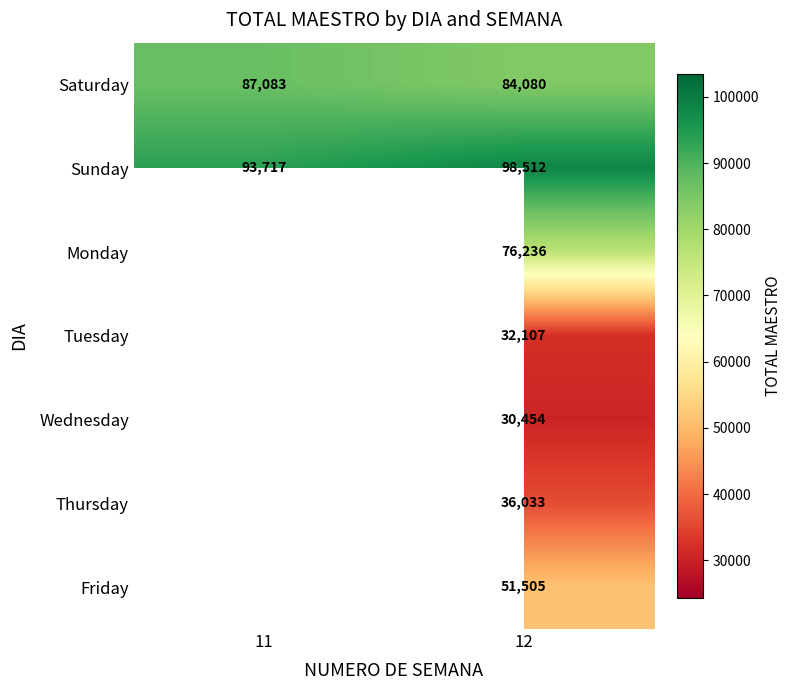

Rank the series at 12 from highest to lowest value.

Sunday, Saturday, Monday, Friday, Thursday, Tuesday, Wednesday